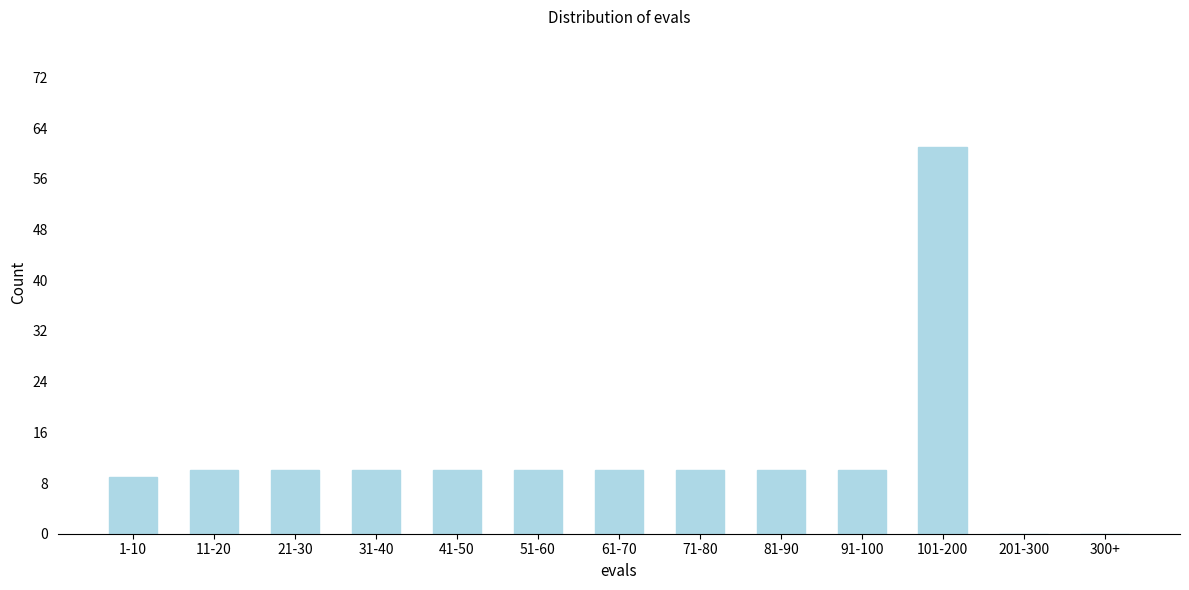

Reading right to left, what are all the values shown in this chart?

300+=0	201-300=0	101-200=61	91-100=10	81-90=10	71-80=10	61-70=10	51-60=10	41-50=10	31-40=10	21-30=10	11-20=10	1-10=9